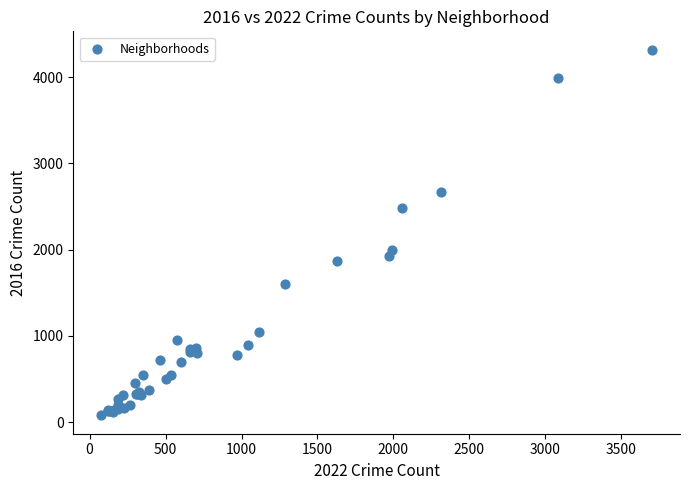

What Y value in the scatter plot is closest to 2198?

1996